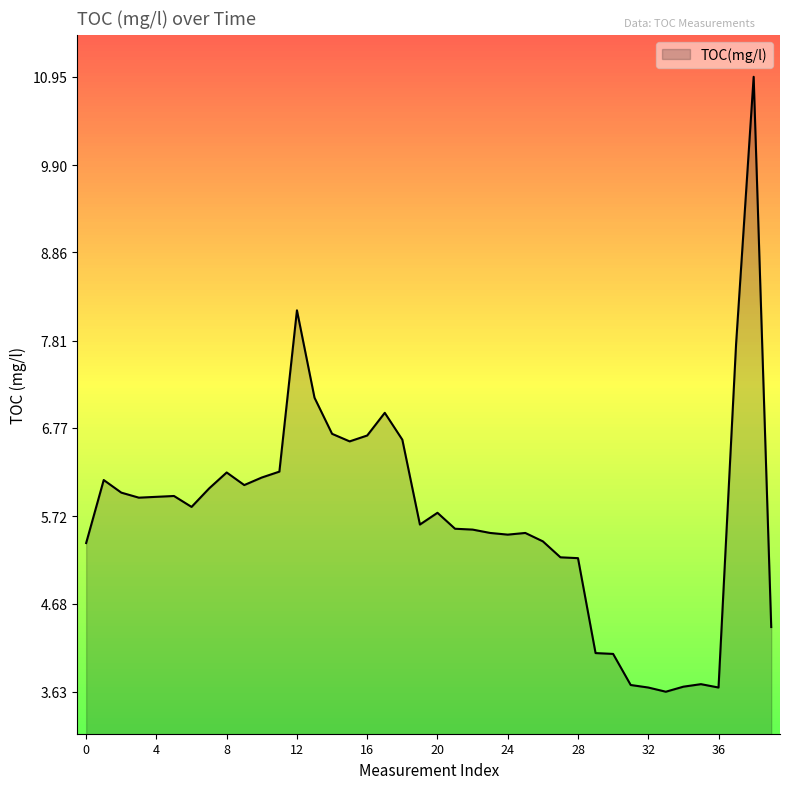

What is the smallest value displayed?

3.6